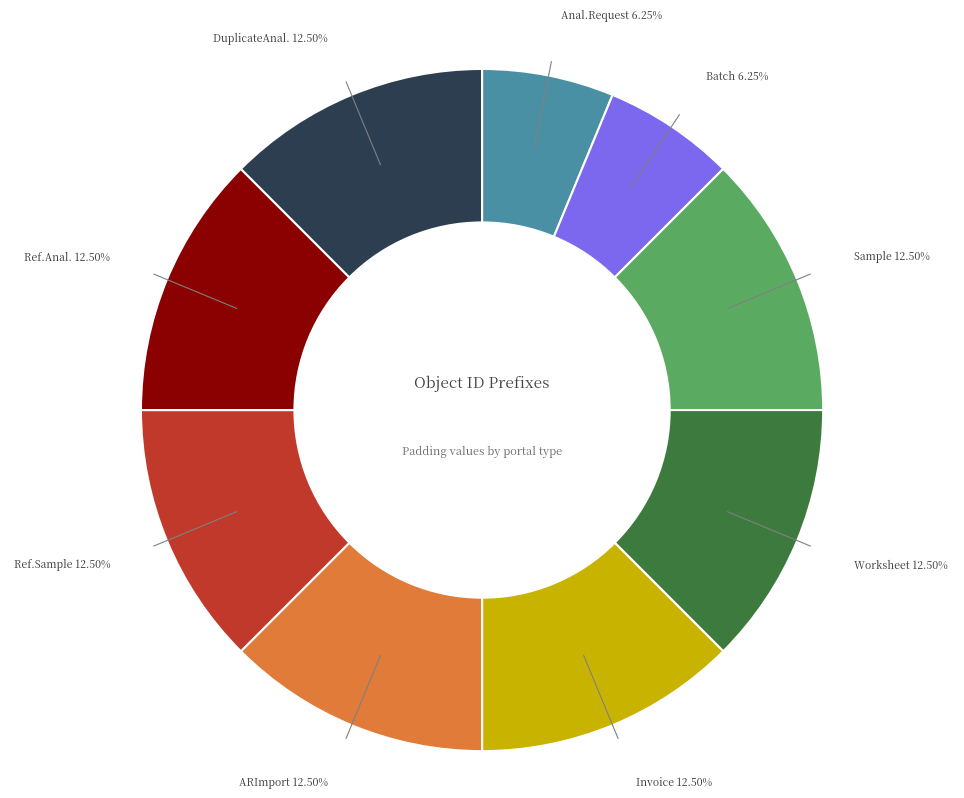

Is there a majority slice in this chart?

No